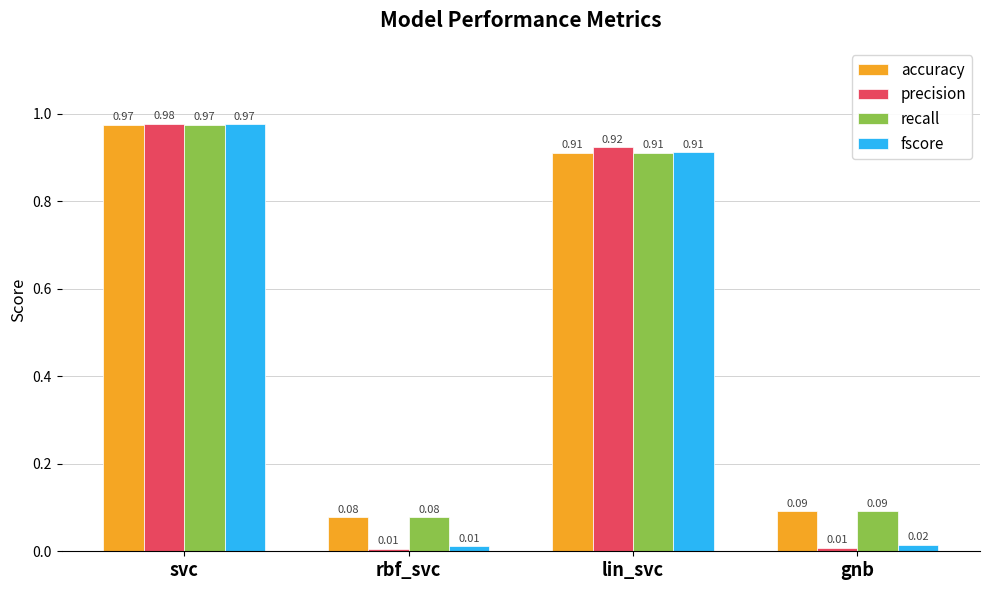

What is the average value of the fscore series?

0.5